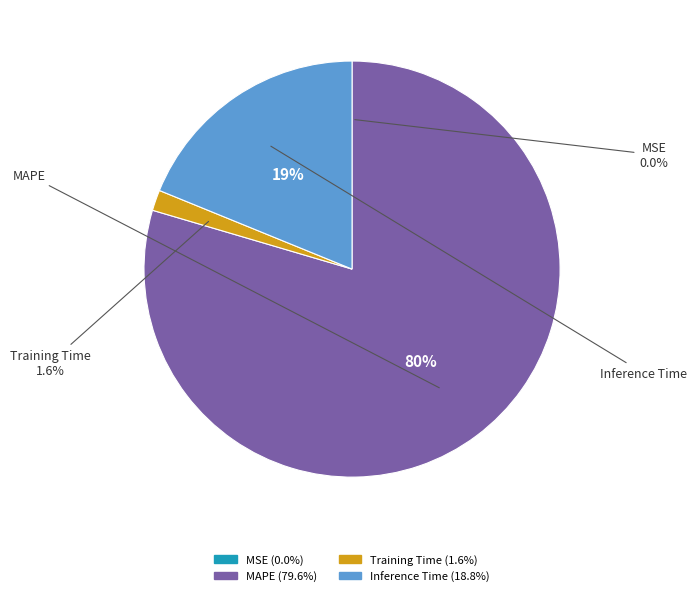

Is there a majority slice in this chart?

Yes